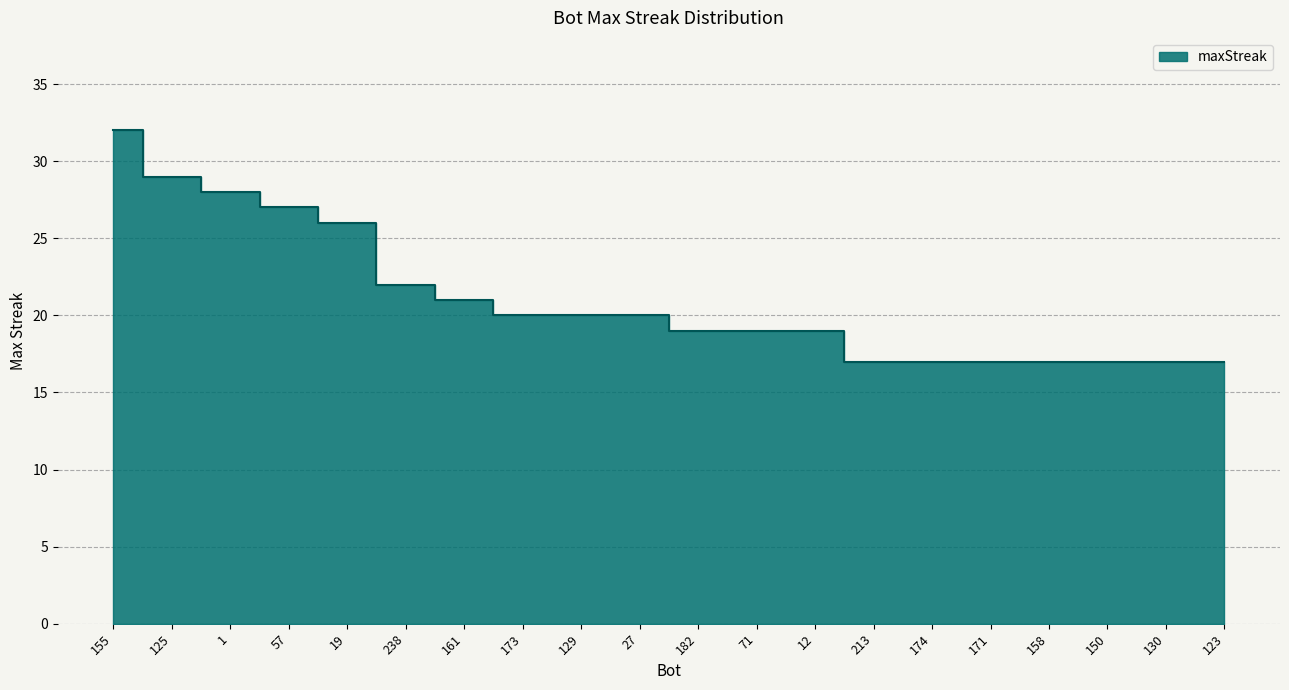

What is the value of the 8th point from the left?

20